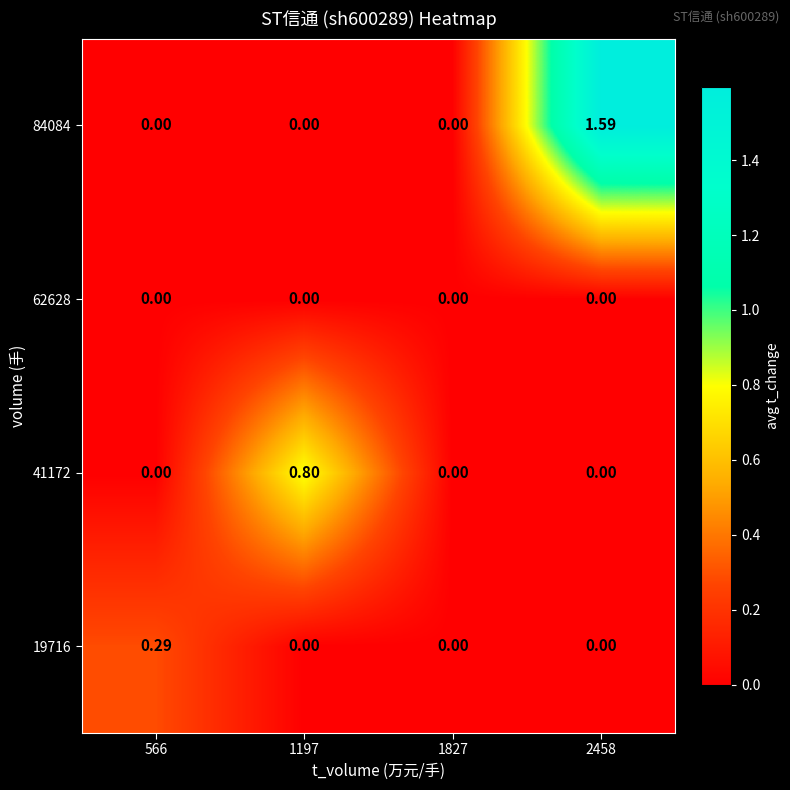

Is the value of 19716 at 566 greater than the value of 62628 at 566?

Yes